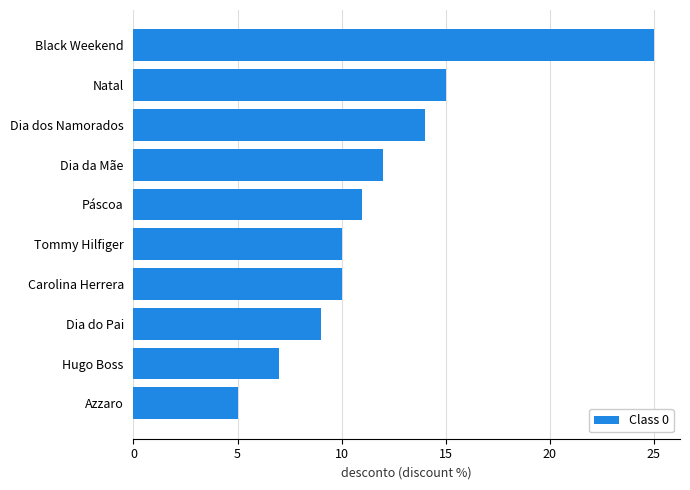

True or false: the data shows 5 at Azzaro.

True